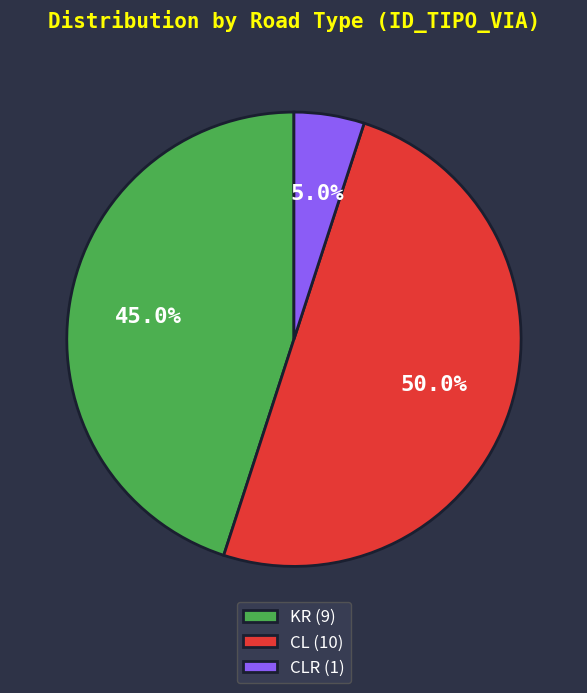

Which category has the biggest portion of the pie?

CL (10)